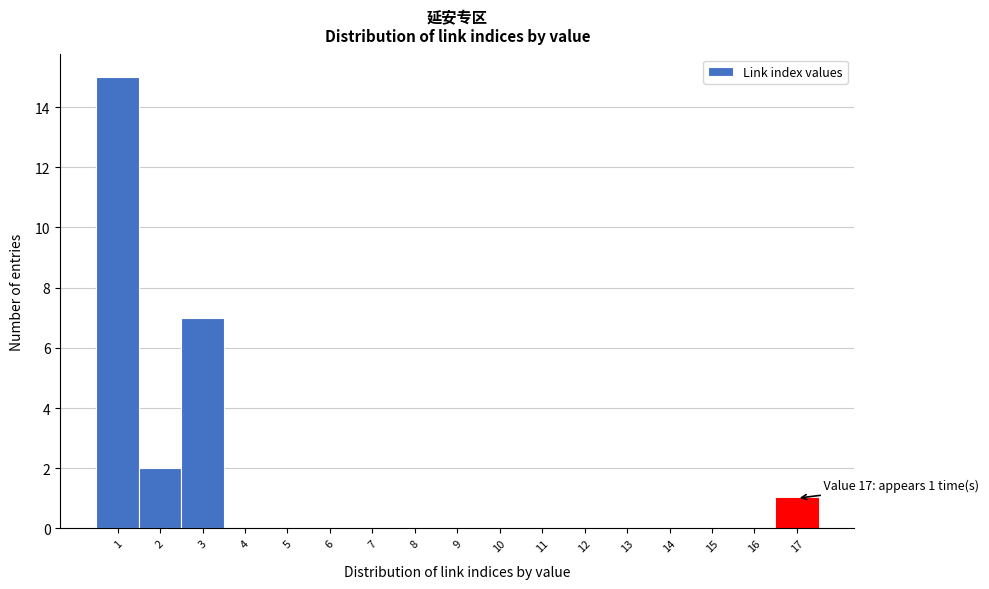

Over which range of the x-axis is the bar tallest?

0.5 to 1.5